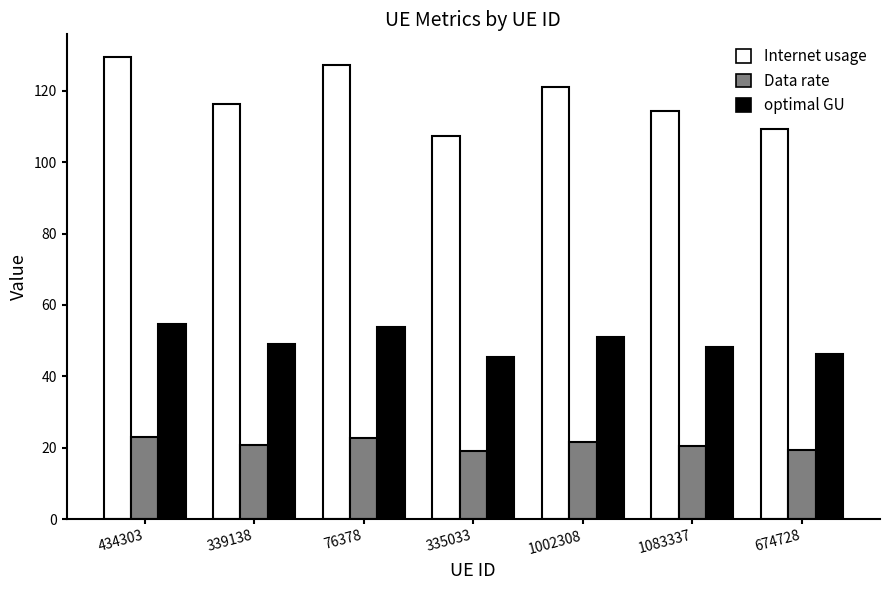

At which category is the sum across all series the highest?

434303